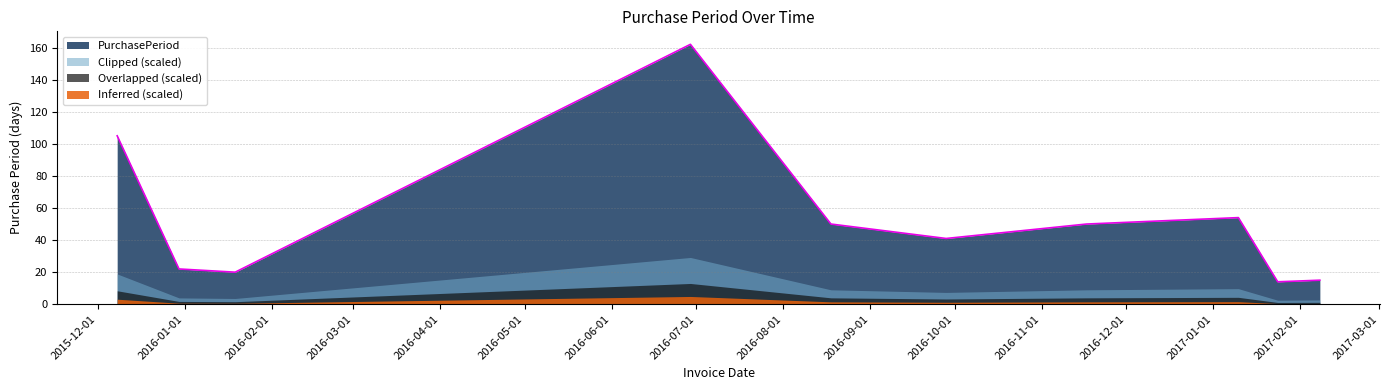

List the labels in order of value, largest first.

2016-06-29, 2015-12-08, 2017-01-10, 2016-08-18, 2016-11-17, 2016-09-28, 2015-12-30, 2016-01-19, 2017-02-08, 2017-01-24